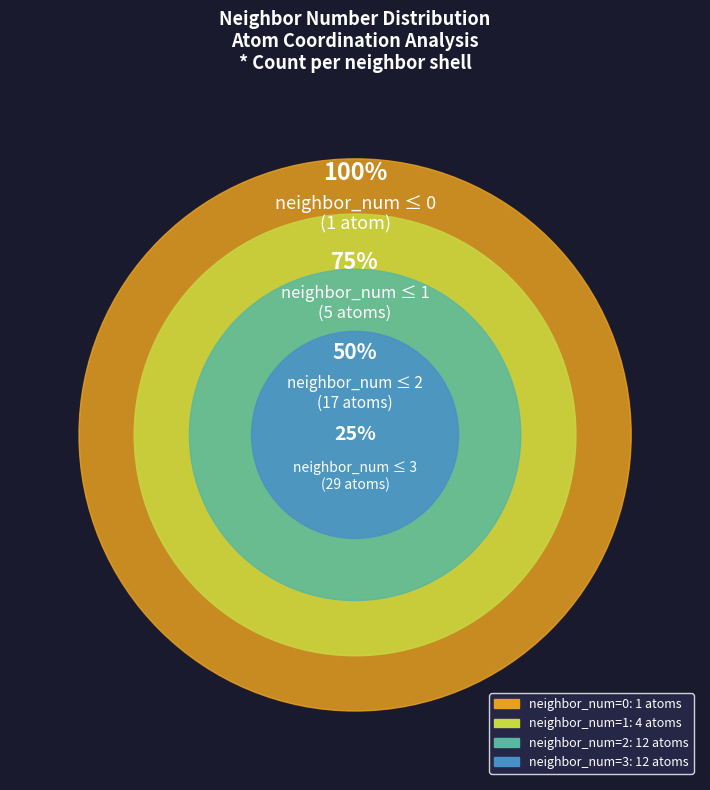

What portion of the pie excludes 0?

96.6%